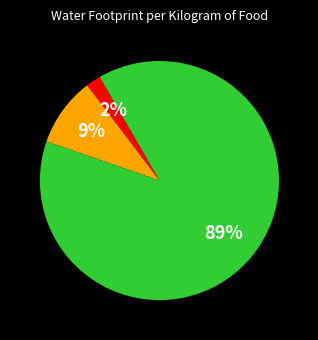

Does any single category account for the majority?

Yes